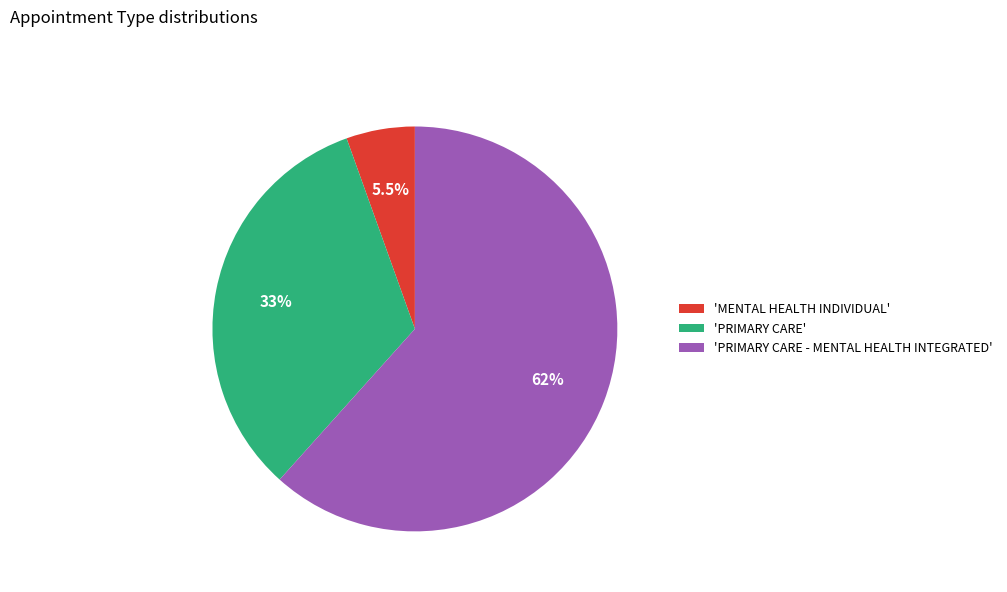

To the nearest percent, what is the average slice percentage?

33%